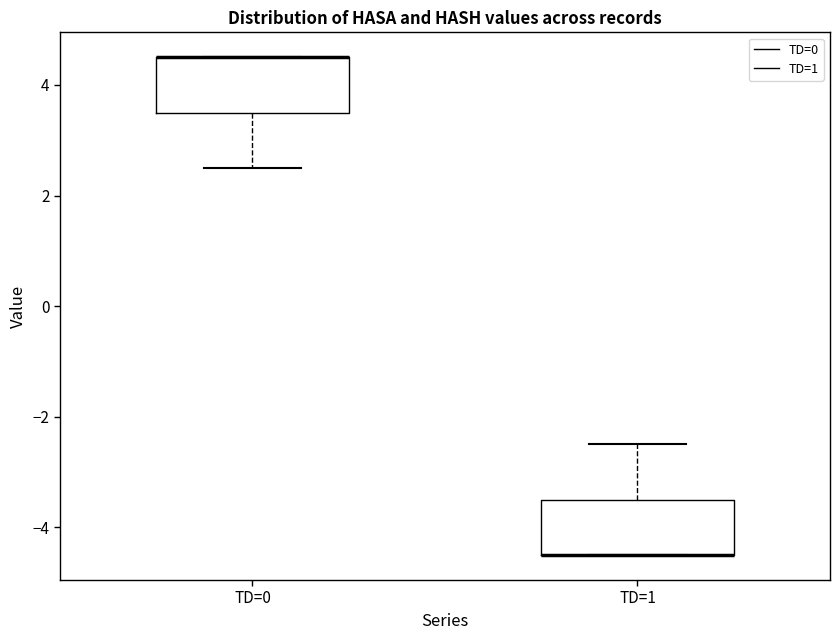

Reading left to right, read every box against the y-axis: the position of its median line, the range the box covers, and the ends of its whiskers. The values are not printed on the chart, so give them approximately, as read against the axis.

TD=0: median 4.6 (drawn on the box's upper edge), box 3.6 to 4.6, whiskers 2.6 to 4.6
TD=1: median -4.4 (drawn on the box's lower edge), box -4.4 to -3.4, whiskers -4.4 to -2.4